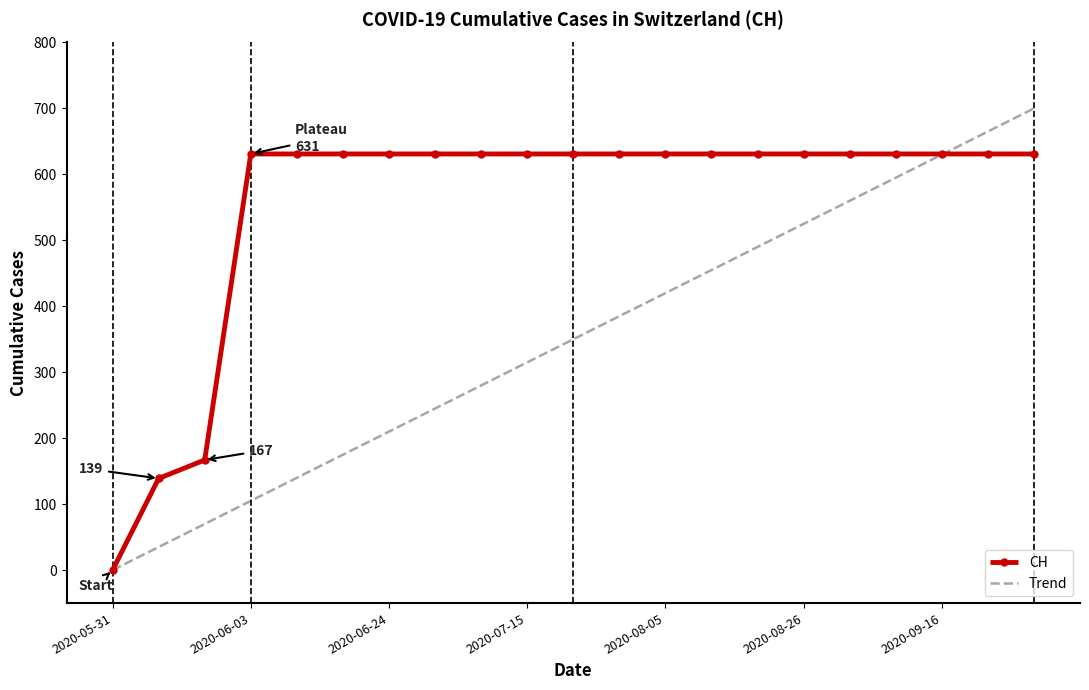

What is the sum of all values?

11664